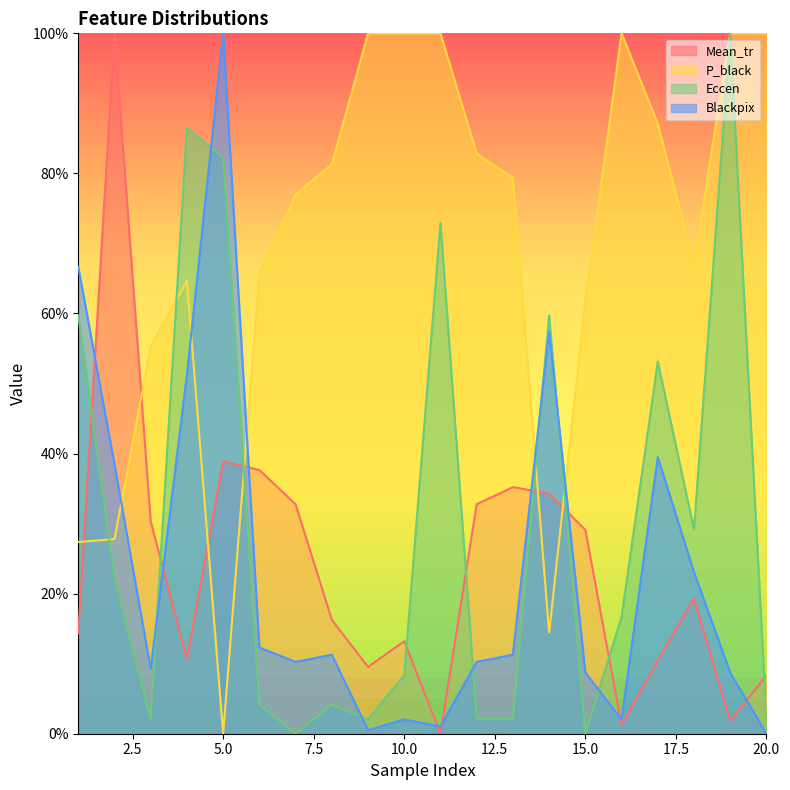

The Blackpix series shows 2.7 at 13. True or false?

False